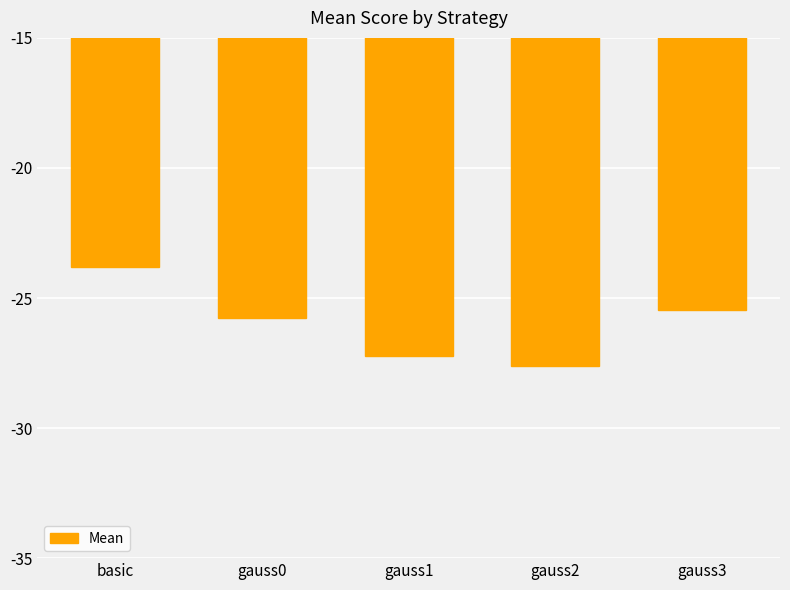

Reading right to left, transcribe all the data shown in this chart.

-25.5	-27.6	-27.2	-25.8	-23.8